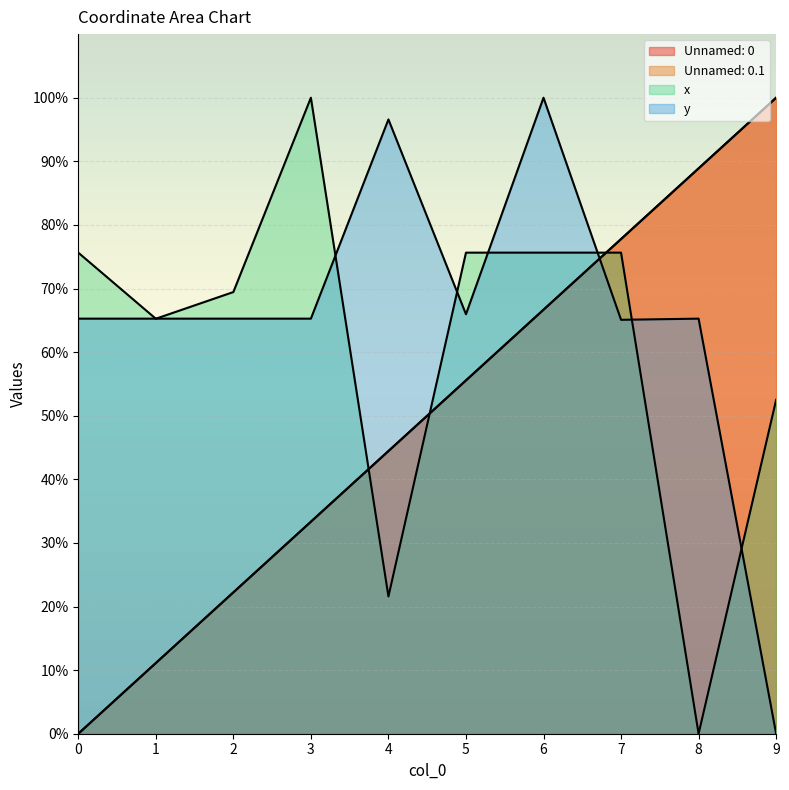

At how many categories does at least one series exceed 72?

8